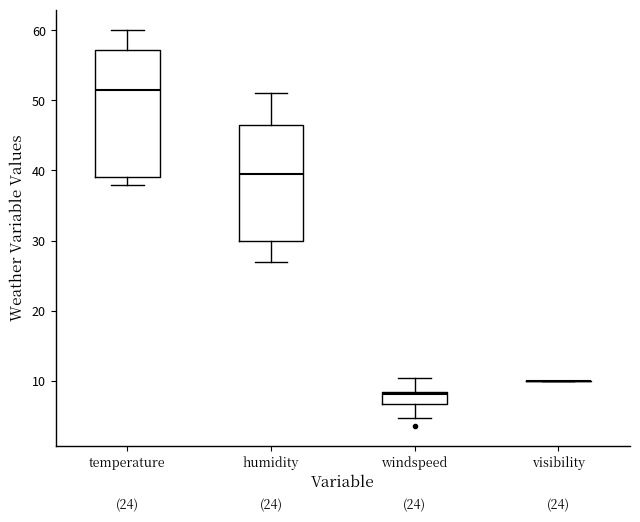

Which box is the tallest, from its lower edge to its upper edge?

temperature